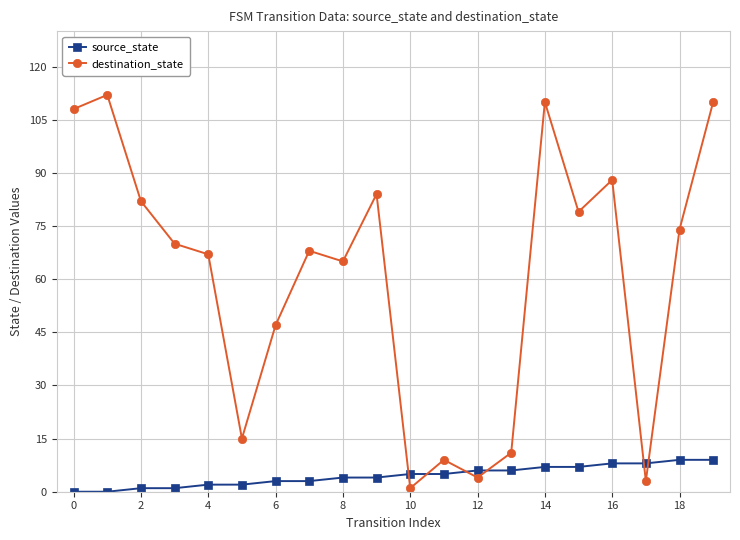

How many data points in destination_state are less than 70?

10